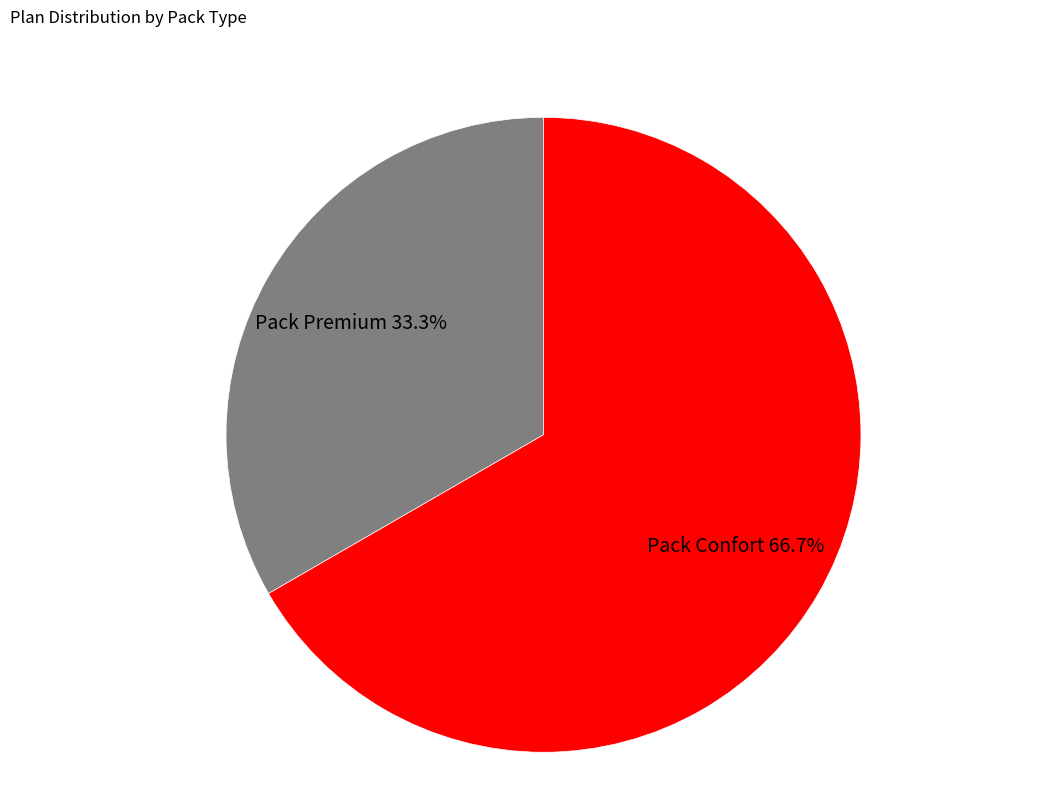

True or false: Pack Confort accounts for 67% of the total.

True